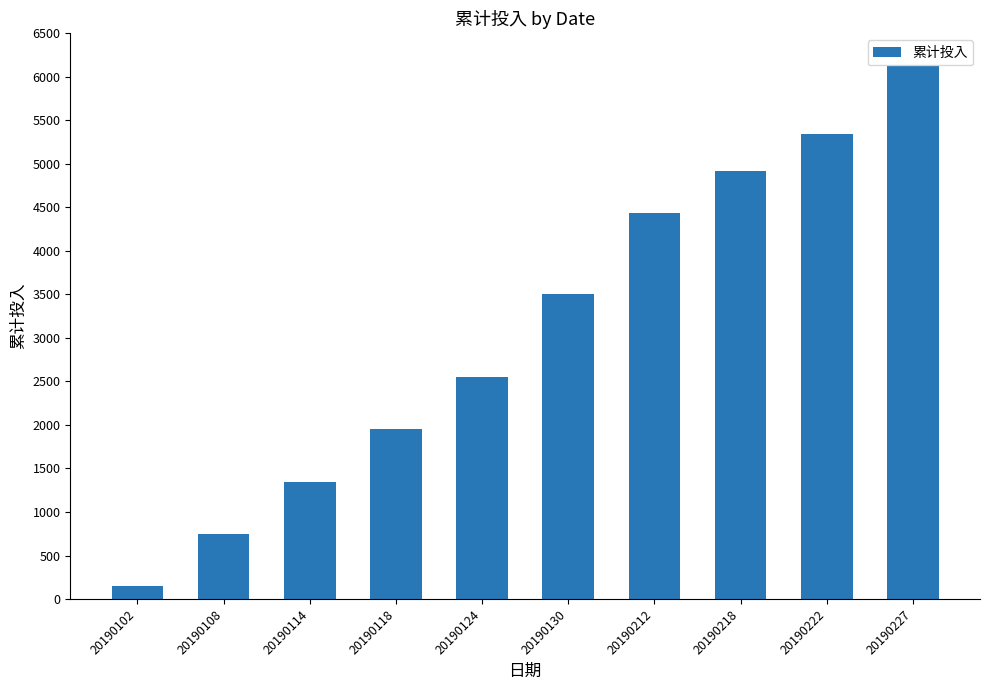

What is the sum of all values?

31085